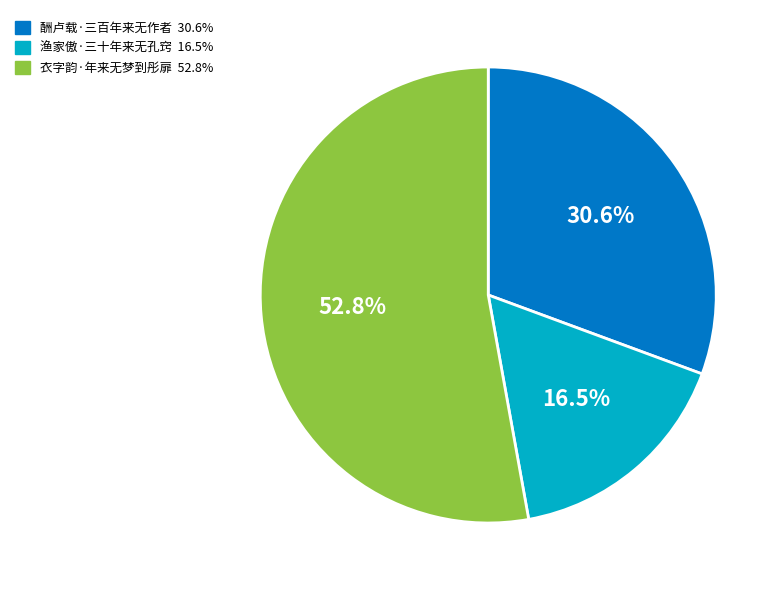

True or false: 渔家傲·三十年来无孔窍 accounts for 11% of the total.

False